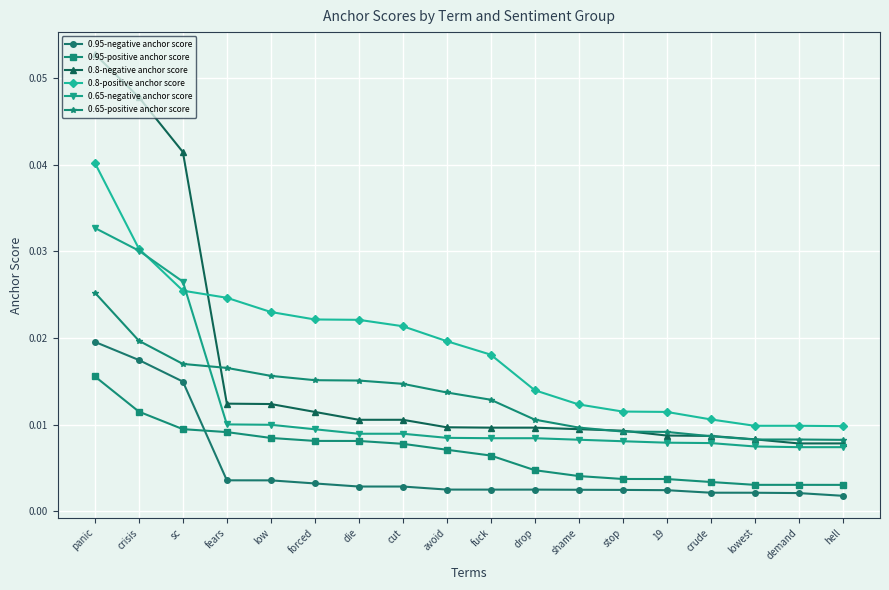

At how many categories does at least one series exceed 0?

18